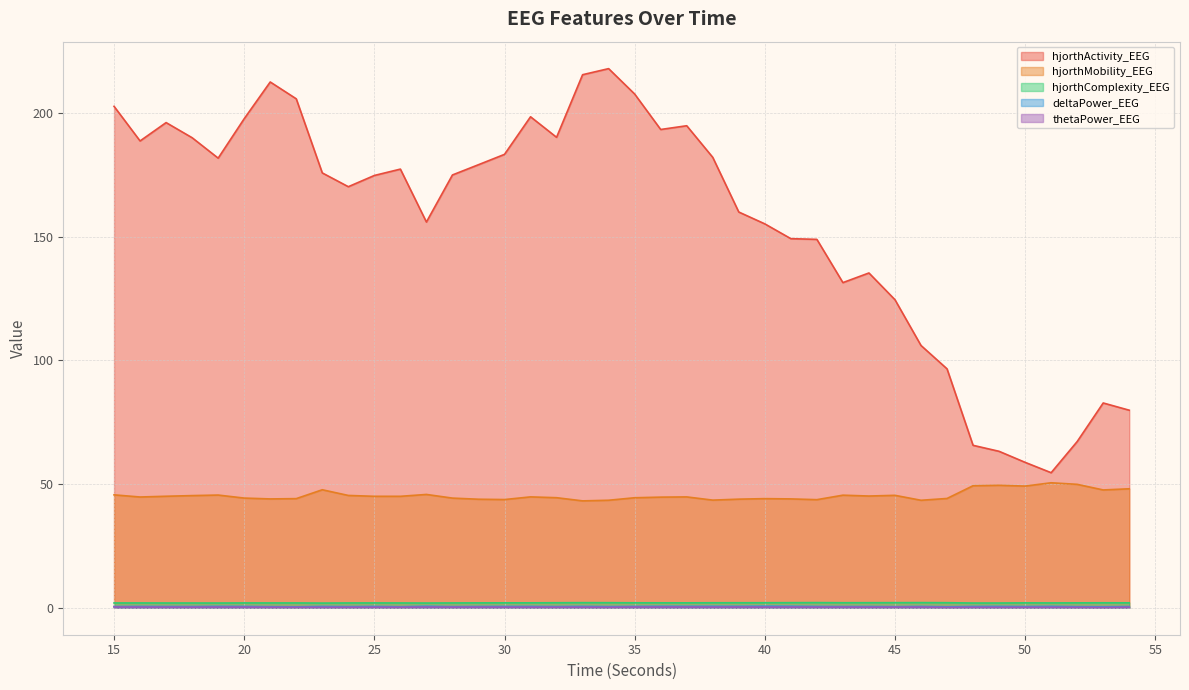

True or false: deltaPower_EEG and thetaPower_EEG intersect in this chart.

False